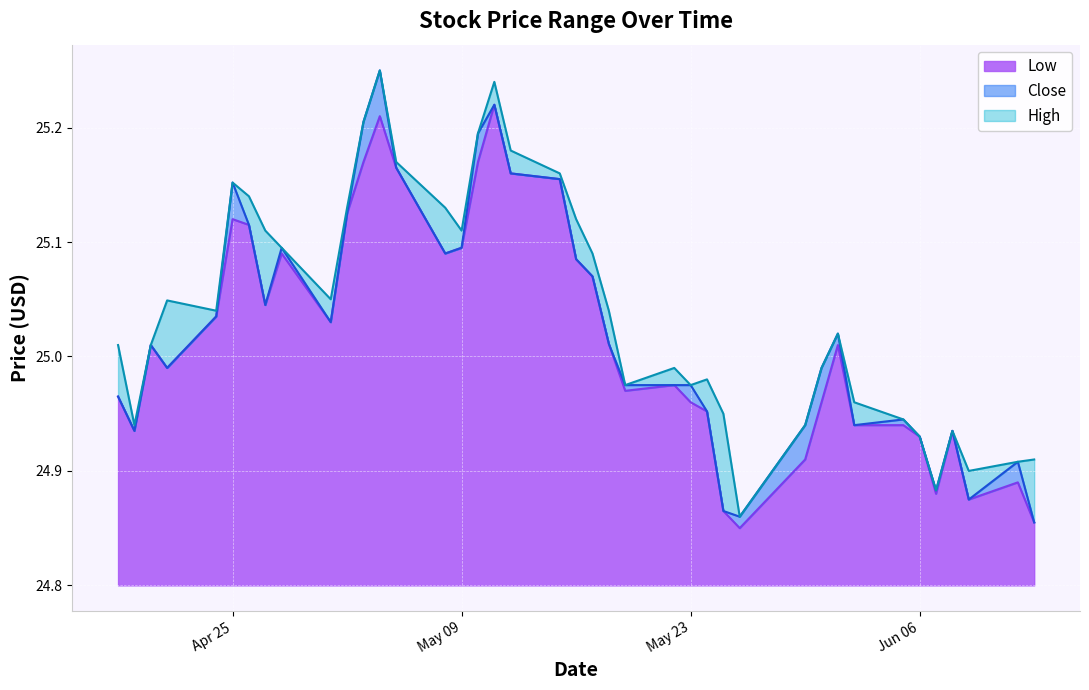

Reading right to left, list all the values displayed in this chart.

High: 24.9	24.9	24.9	24.9	24.9	24.9	24.9	25.0	25.0	25.0	24.9	24.9	25.0	25.0	25.0	25.0	25.0	25.0	25.1	25.1	25.2	25.2	25.2	25.2	25.1	25.1	25.2	25.2	25.2	25.1	25.0	25.1	25.1	25.1	25.2	25.0	25.0	25.0	24.9	25.0
Close: 24.9	24.9	24.9	24.9	24.9	24.9	24.9	24.9	25.0	25.0	24.9	24.9	24.9	25.0	25.0	25.0	25.0	25.0	25.1	25.1	25.2	25.2	25.2	25.2	25.1	25.1	25.2	25.2	25.2	25.1	25.0	25.1	25.0	25.1	25.2	25.0	25.0	25.0	24.9	25.0
Low: 24.9	24.9	24.9	24.9	24.9	24.9	24.9	24.9	25.0	25.0	24.9	24.9	24.9	25.0	25.0	25.0	25.0	25.0	25.1	25.1	25.2	25.2	25.2	25.2	25.1	25.1	25.2	25.2	25.2	25.1	25.0	25.1	25.0	25.1	25.1	25.0	25.0	25.0	24.9	25.0